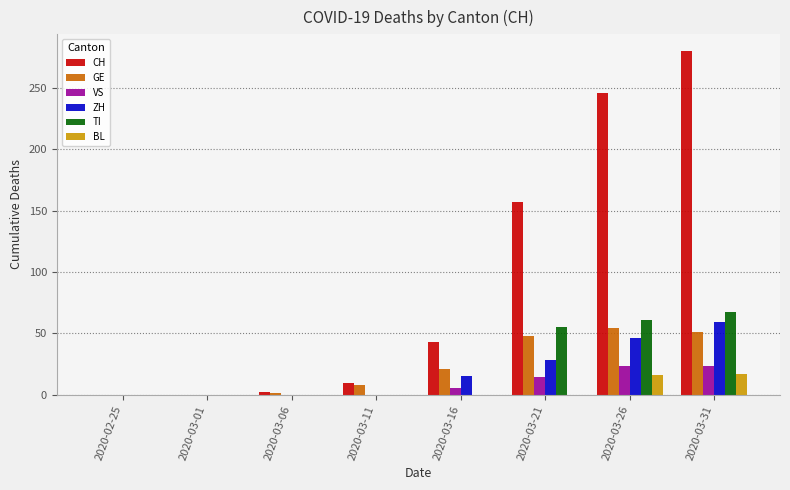

Is it true that TI equals 14 at 2020-03-26?

False